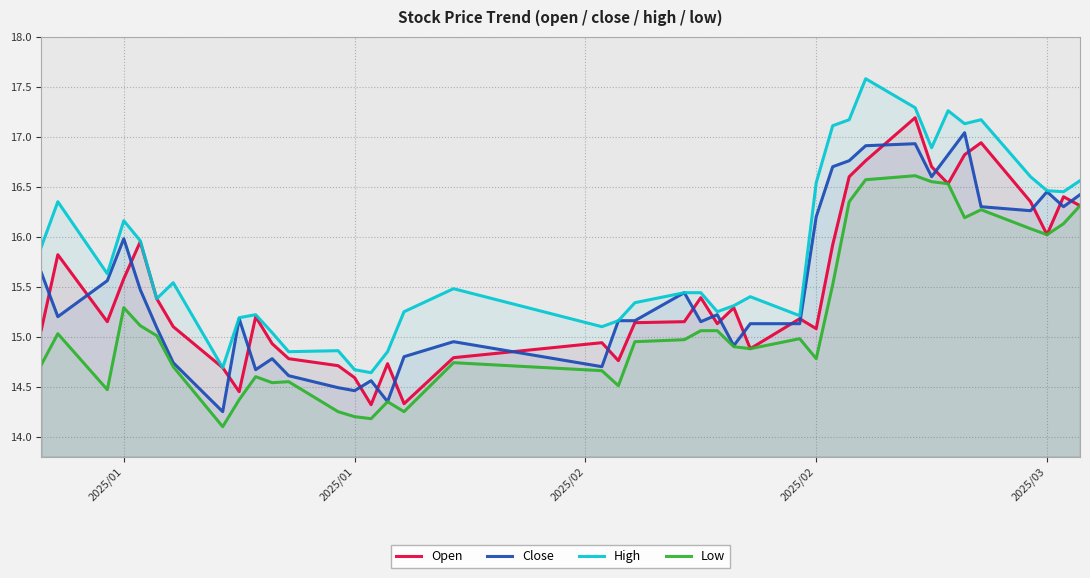

What are all the series names shown in the legend?

Open, Close, High, Low